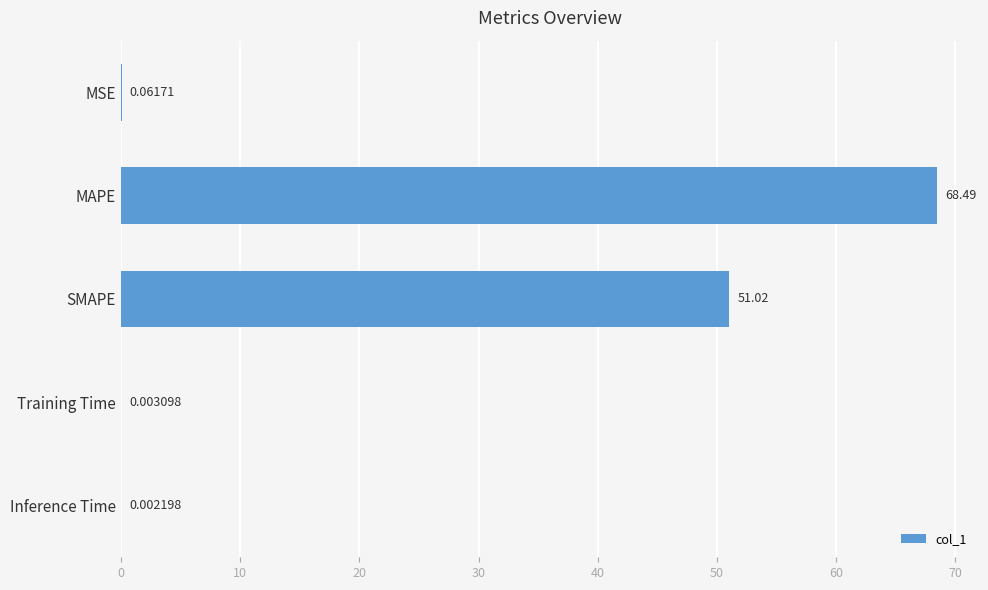

At which category does the chart reach its peak across all series?

MAPE